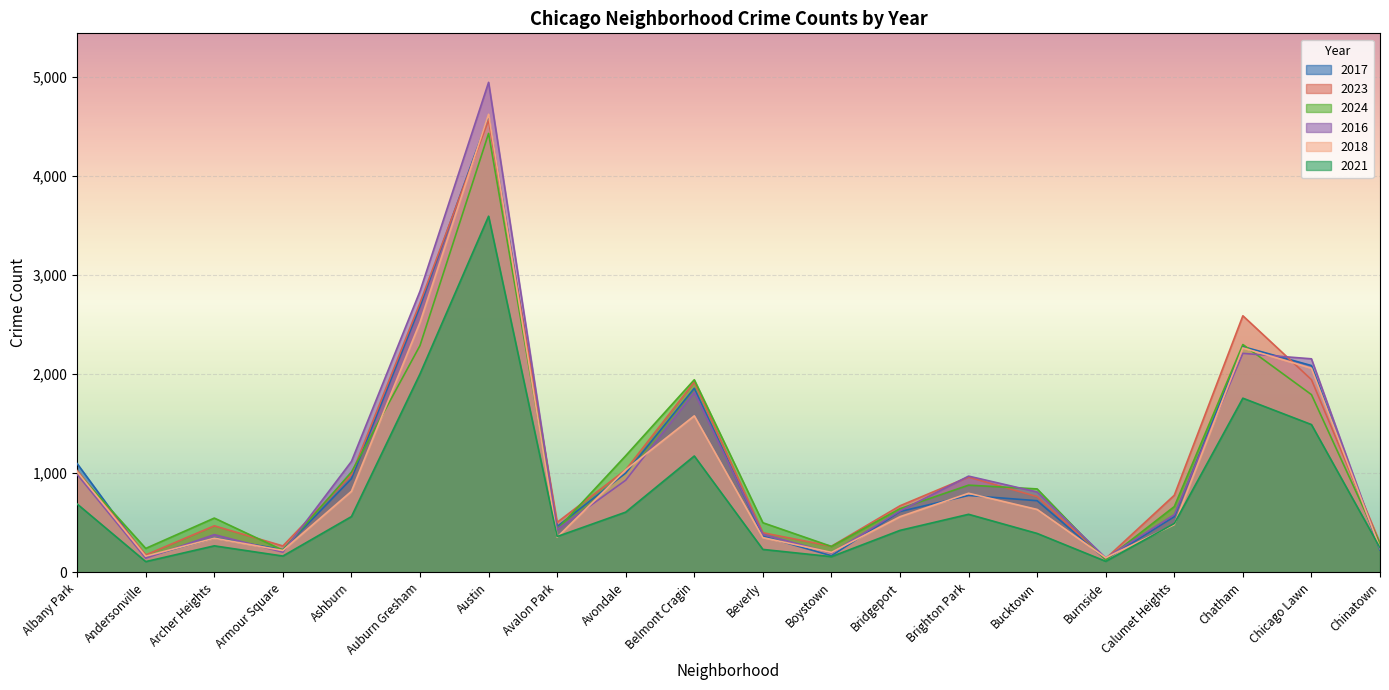

How many lines are shown in the chart?

6